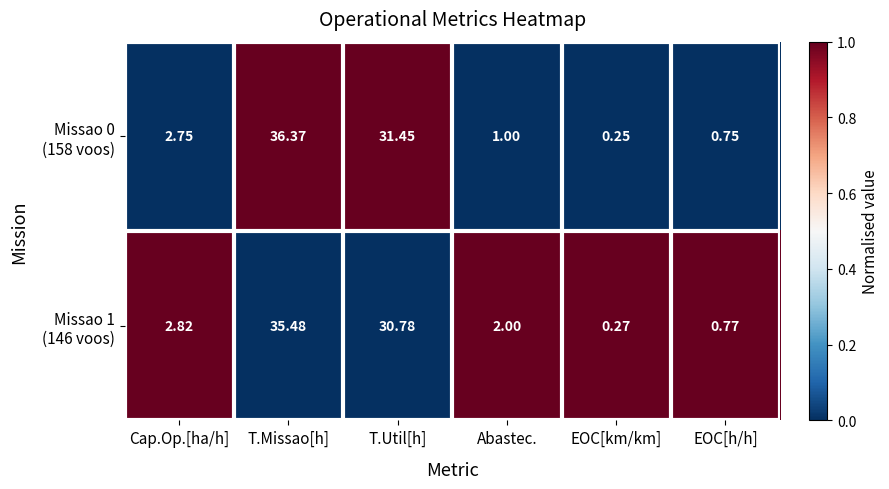

At which category does the chart reach its minimum across all series?

EOC[km/km]